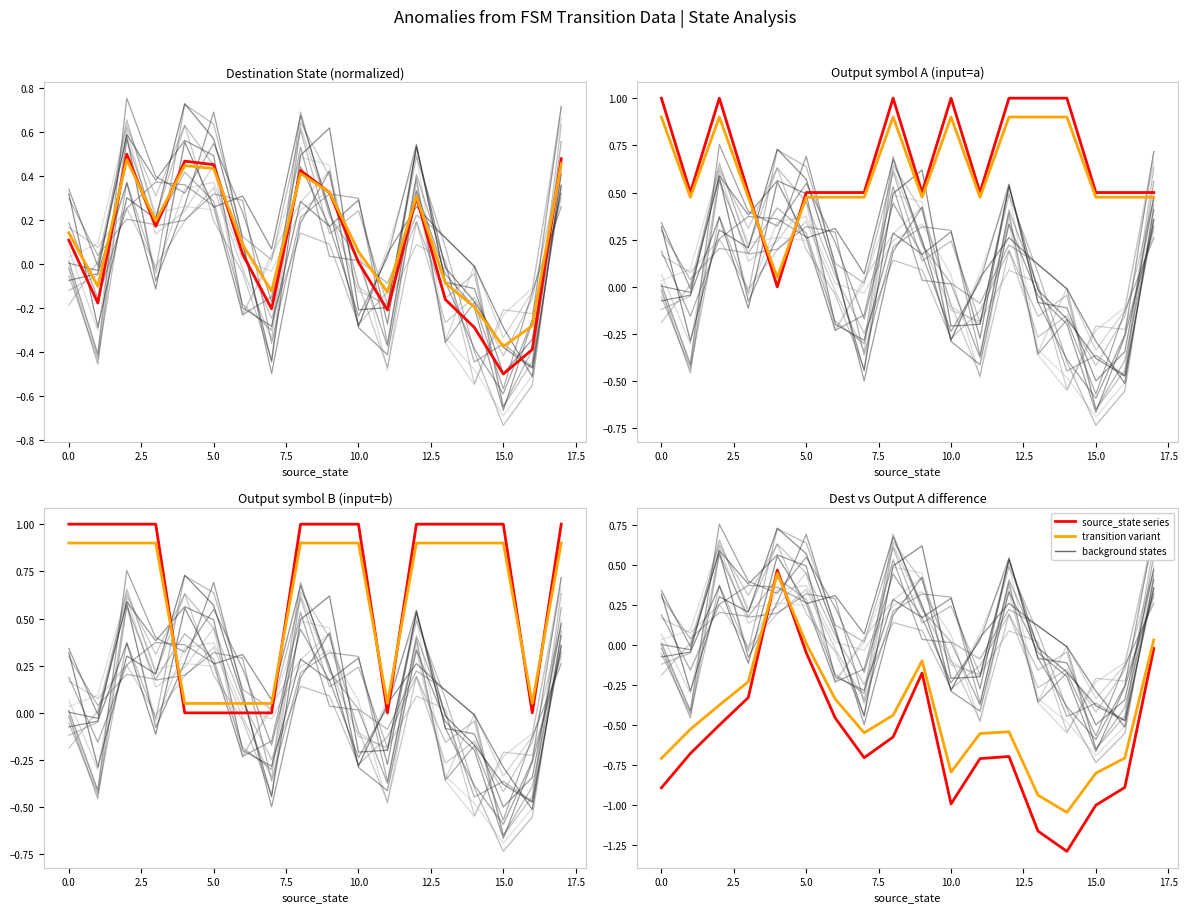

True or false: transition variant and source_state series intersect in this chart.

True